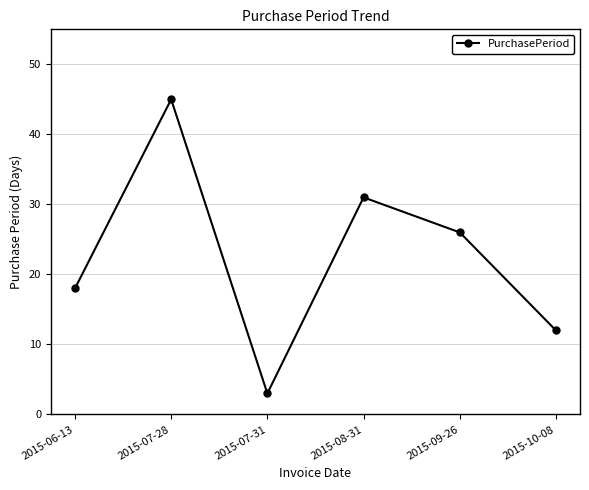

What is the value of the 3rd point from the left?

3